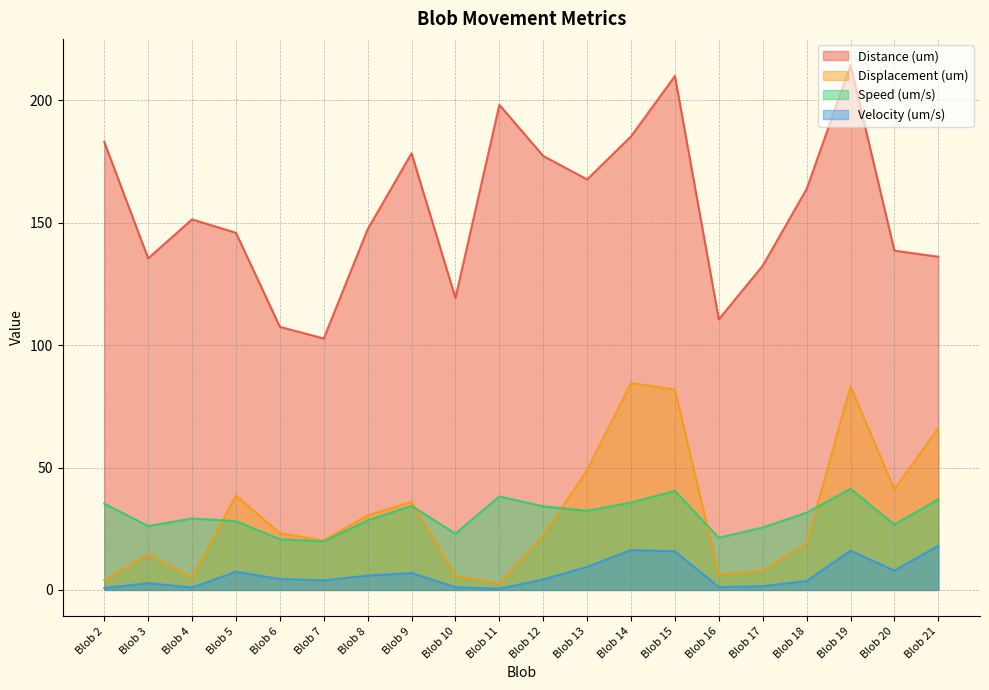

True or false: Speed (um/s) and Distance (um) cross at least once.

False